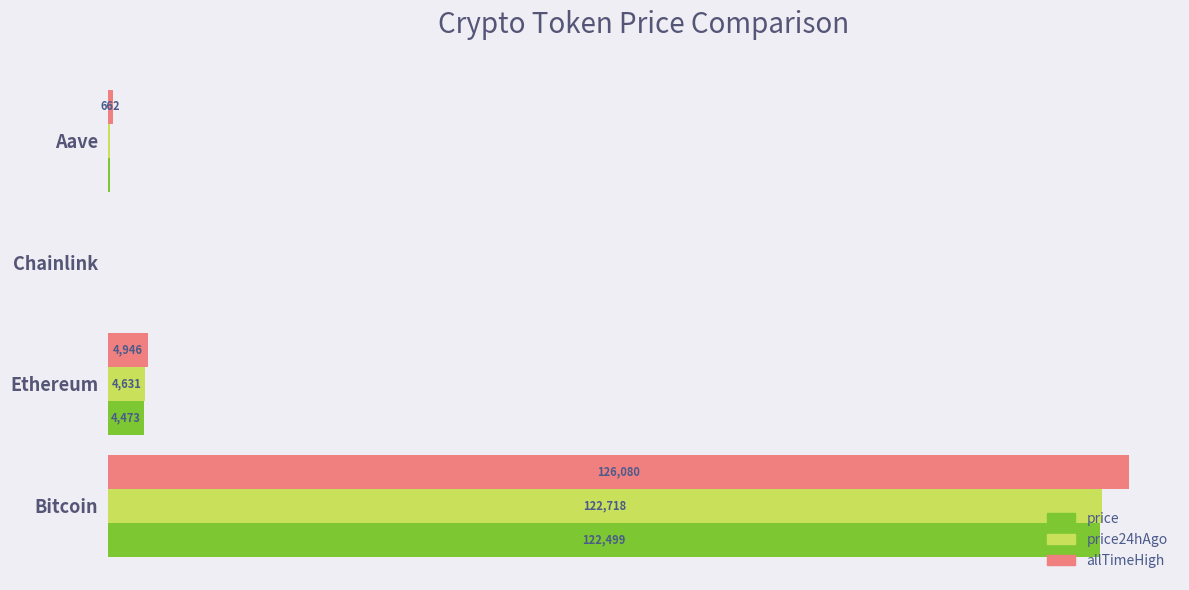

At which label does allTimeHigh reach its peak?

Bitcoin